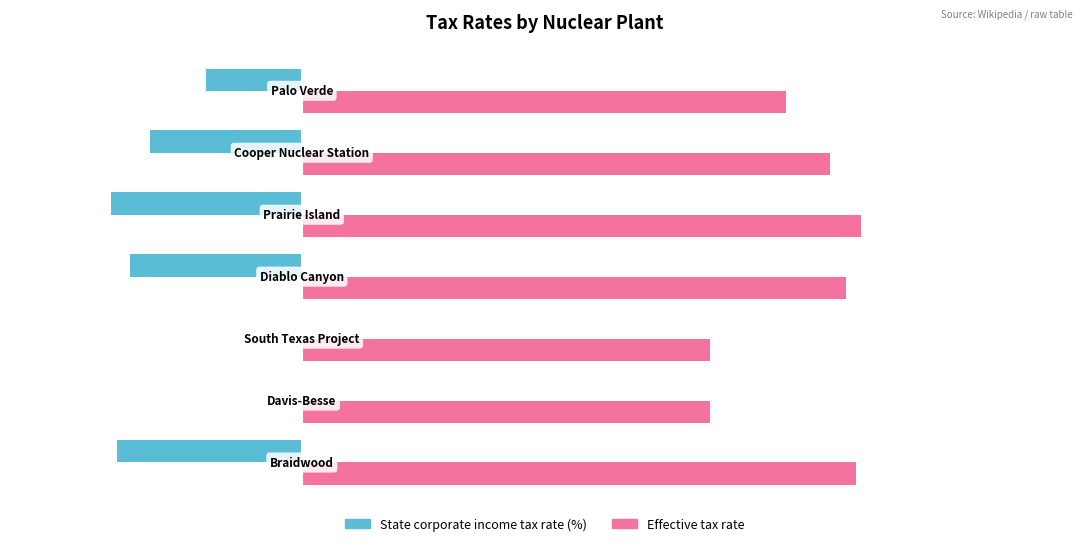

What are all the series names shown in the legend?

State corporate income tax rate (%), Effective tax rate